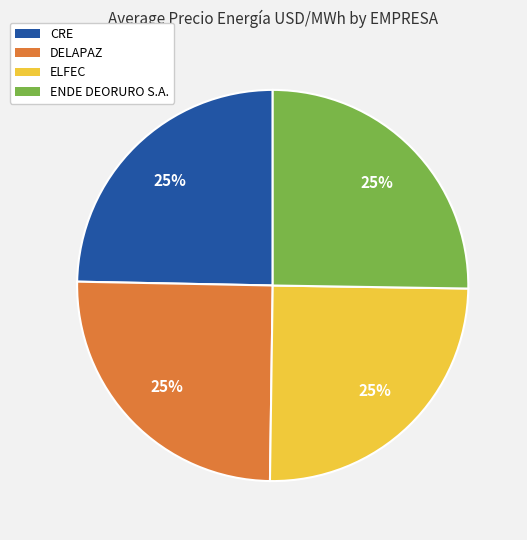

How many segments does this pie chart have?

4